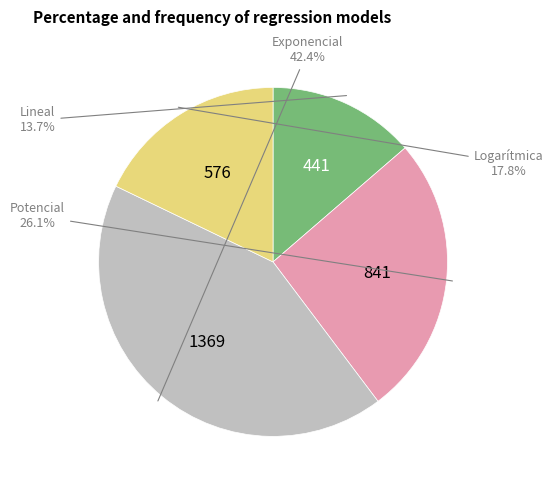

To the nearest percent, what is the difference between the largest and smallest slice percentages?

29%